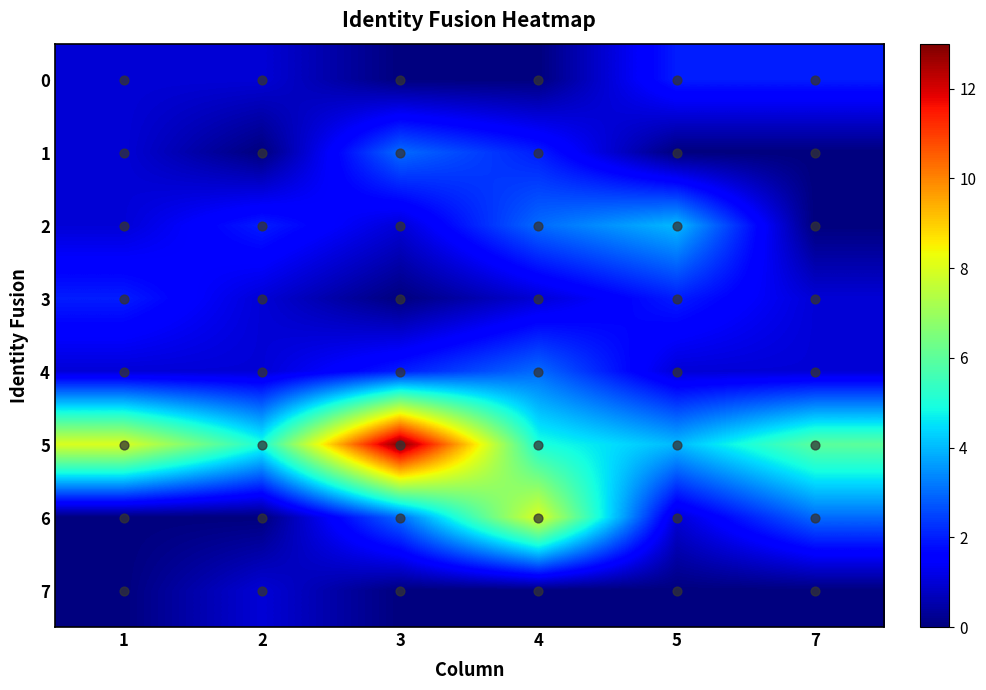

Between 1 and 7, which is larger?

7